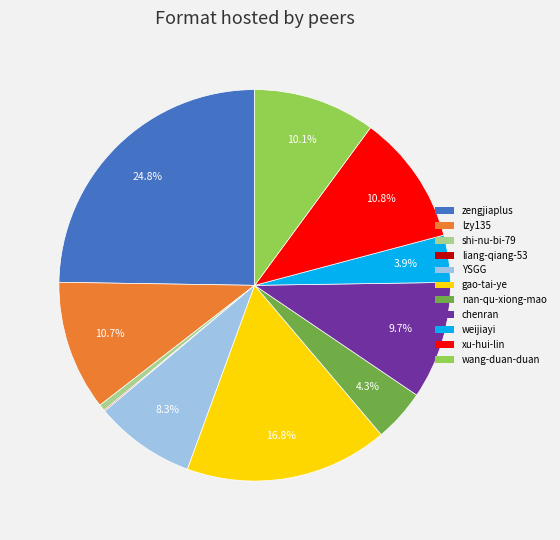

Is weijiayi the majority of the pie?

No